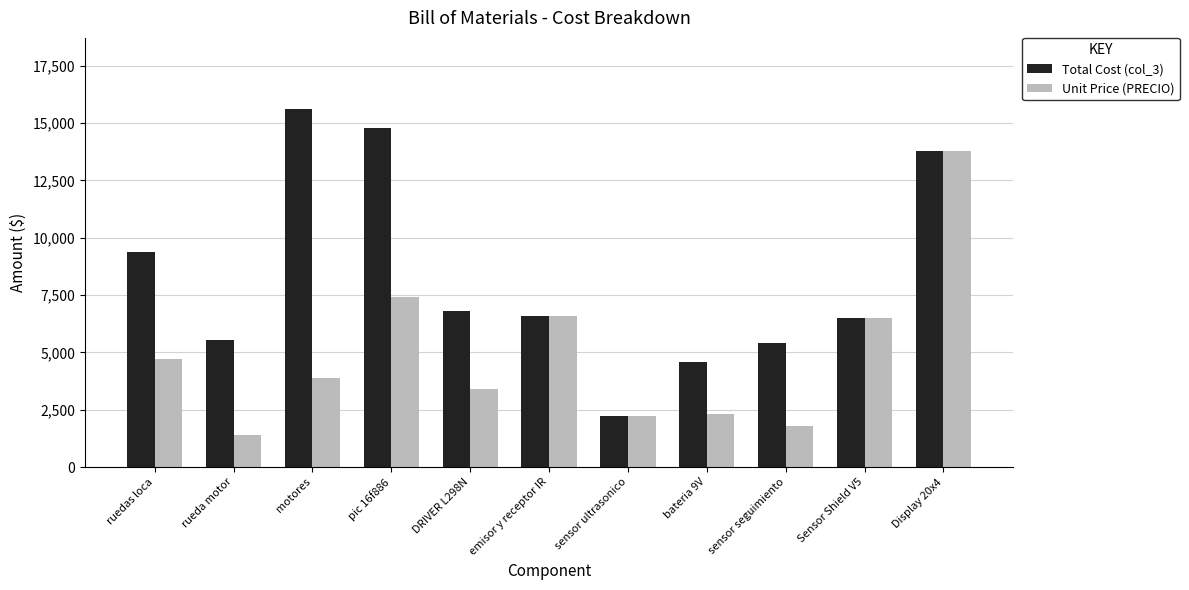

At which category does the chart reach its peak across all series?

motores